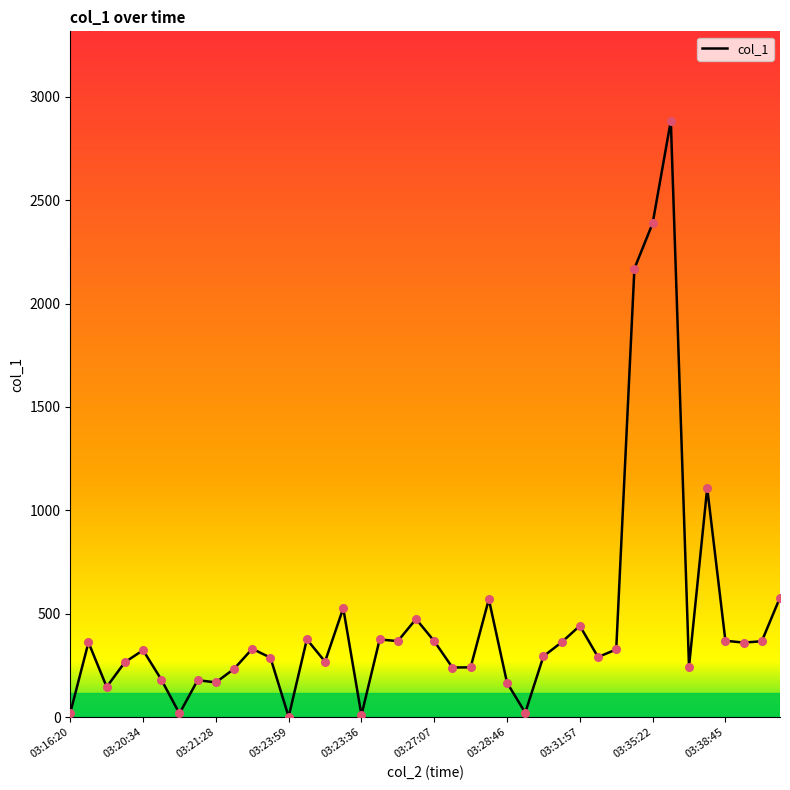

What is the greatest value displayed?

2883.6